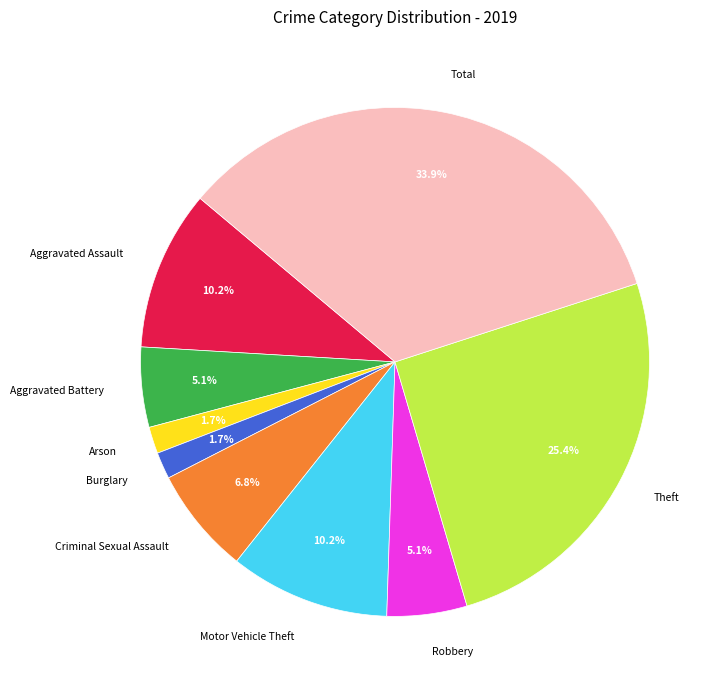

The Aggravated Battery slice represents 14% of the pie. True or false?

False